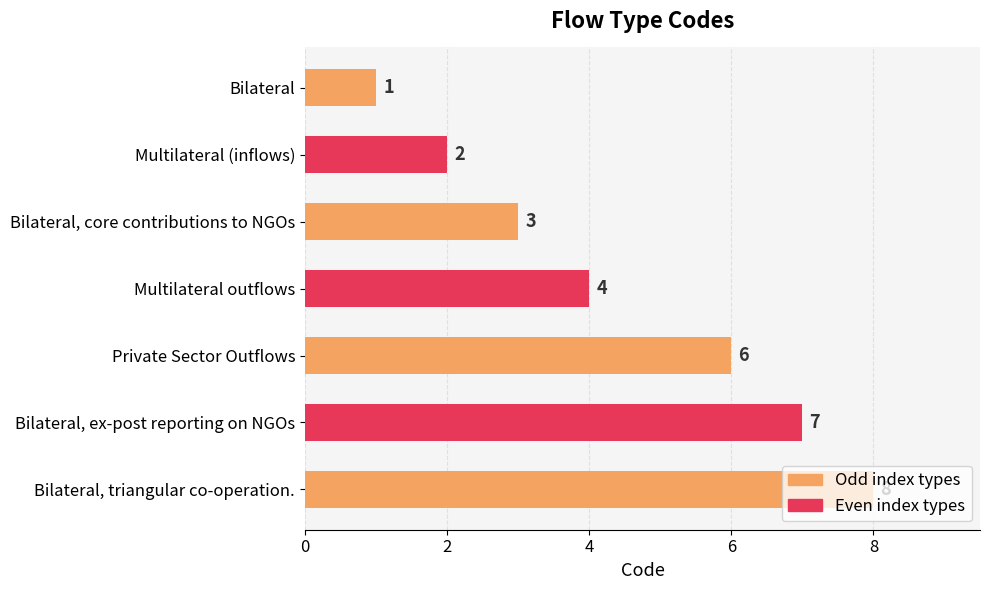

What is the label of the 4th bar from the bottom?

Multilateral outflows